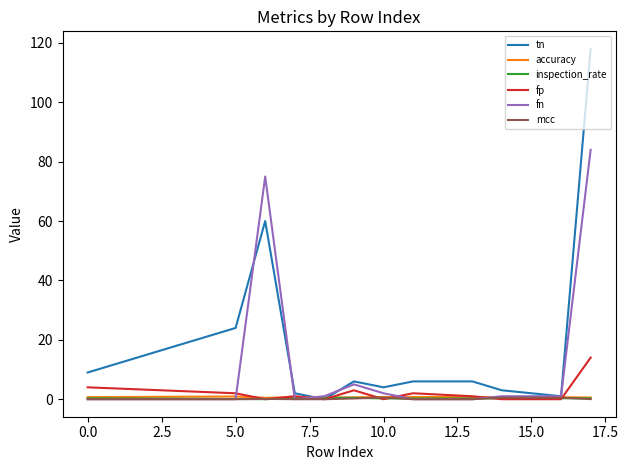

What is the maximum value for fn?

84.0